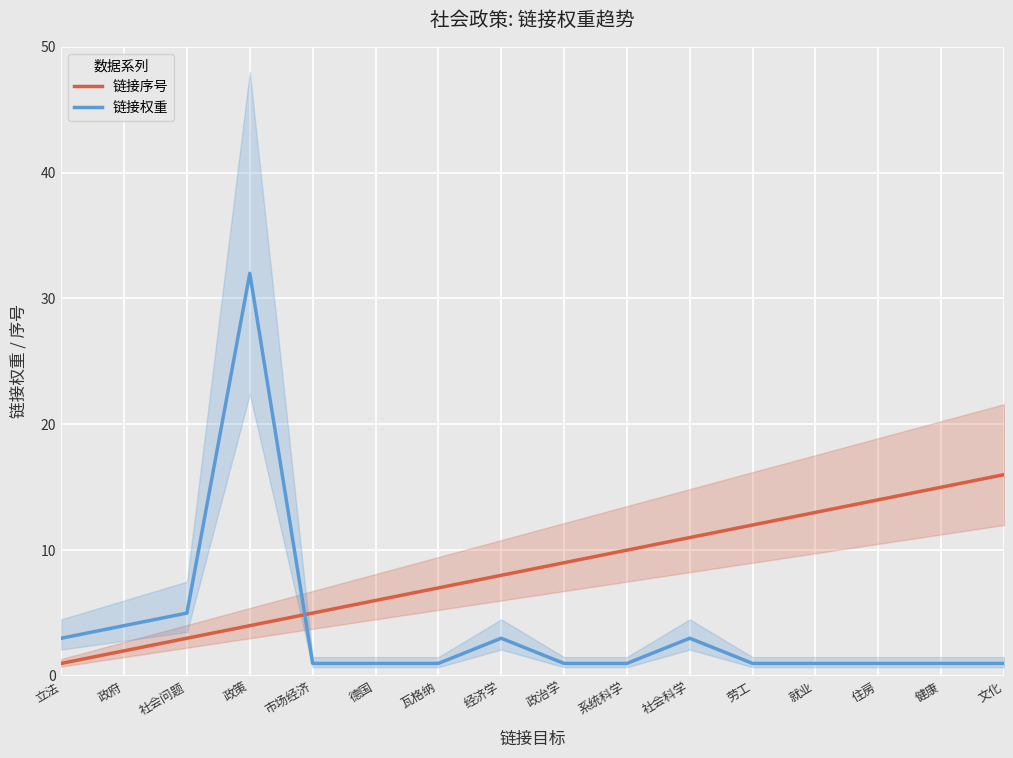

At 系统科学, list the series in order from largest to smallest.

链接序号, 链接权重